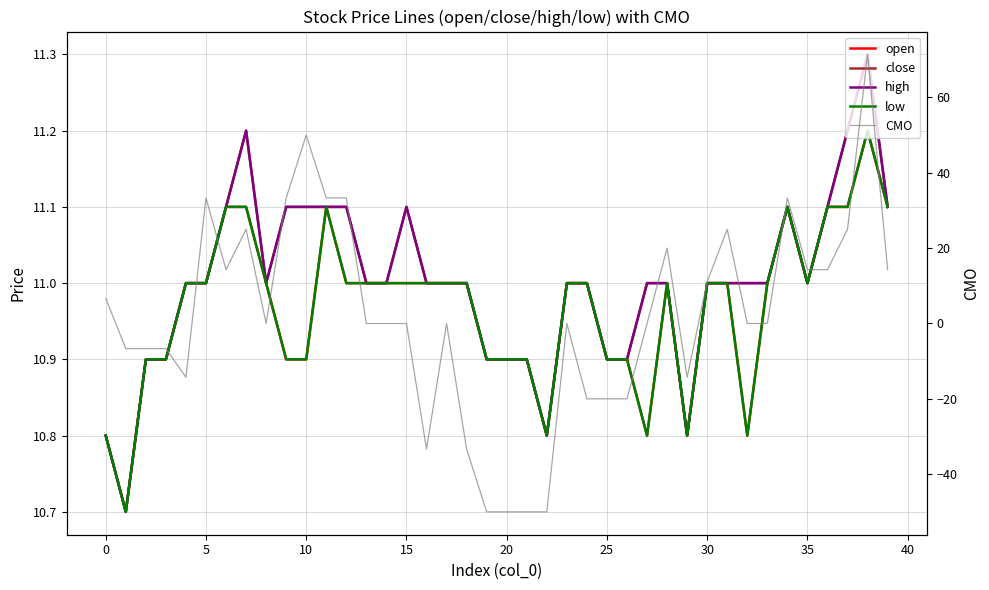

At which category does the chart reach its minimum across all series?

19